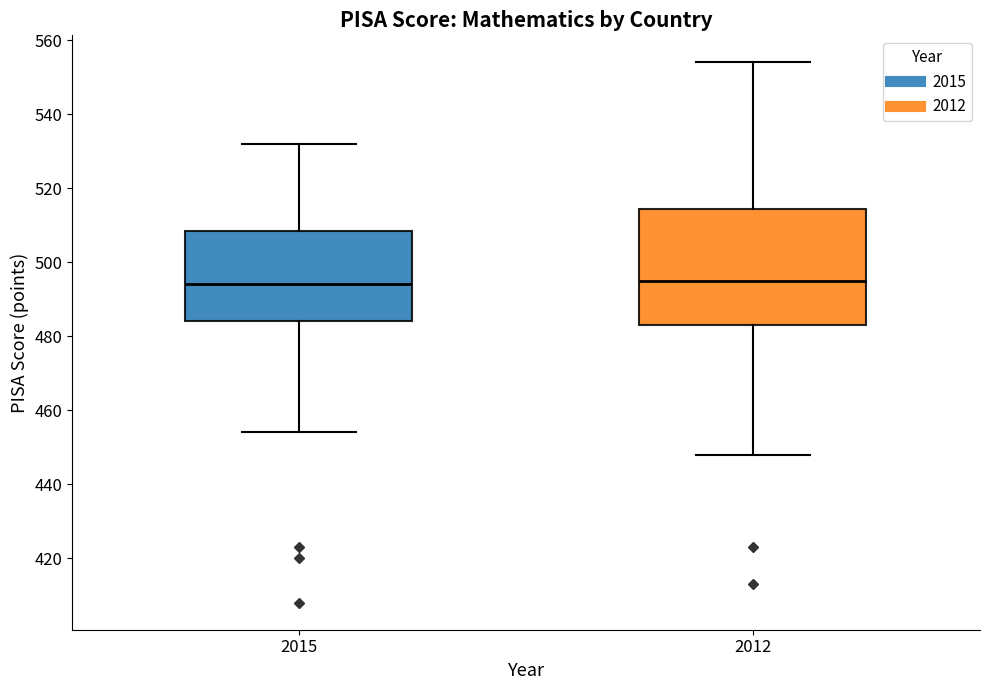

Reading left to right, transcribe this box plot: for each box, give where its median line is, the range the box spans, and where its two whiskers end, as read against the y-axis. The values are not printed on the chart, so give them approximately, as read against the axis.

2015: median 494, box 484 to 508, whiskers 454 to 532
2012: median 496, box 484 to 514, whiskers 448 to 554